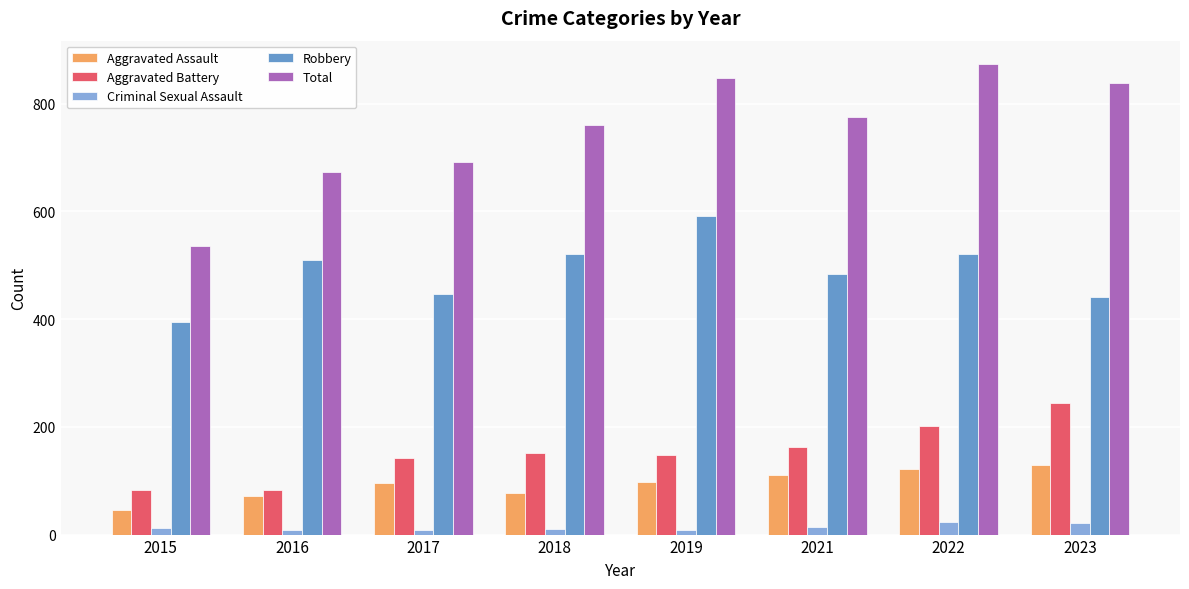

What is the smallest value displayed?

8